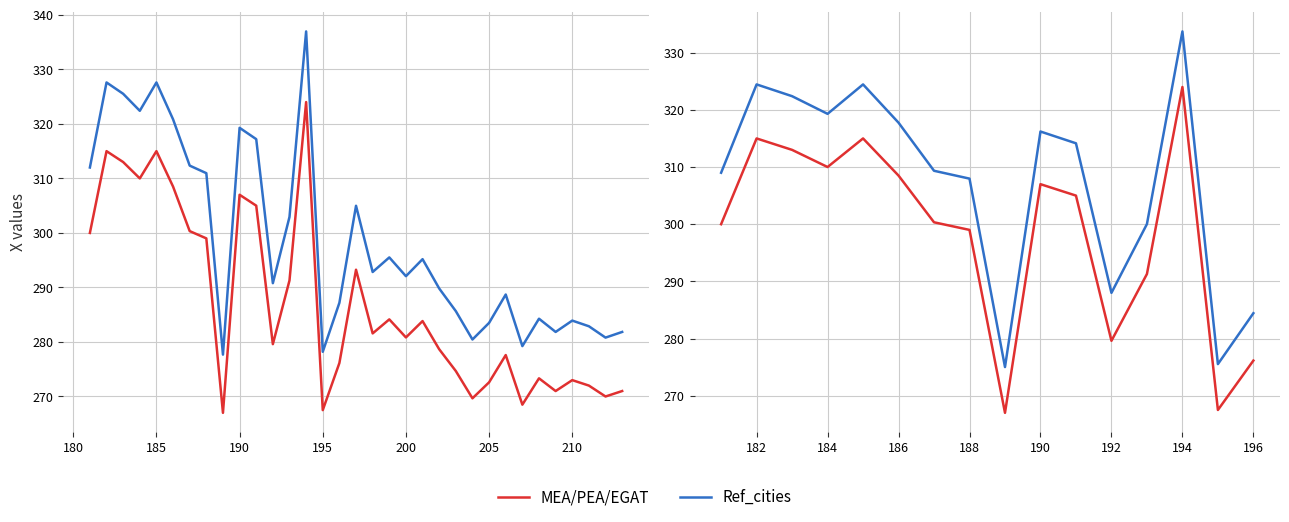

What are all the series names shown in the legend?

MEA/PEA/EGAT, Ref_cities